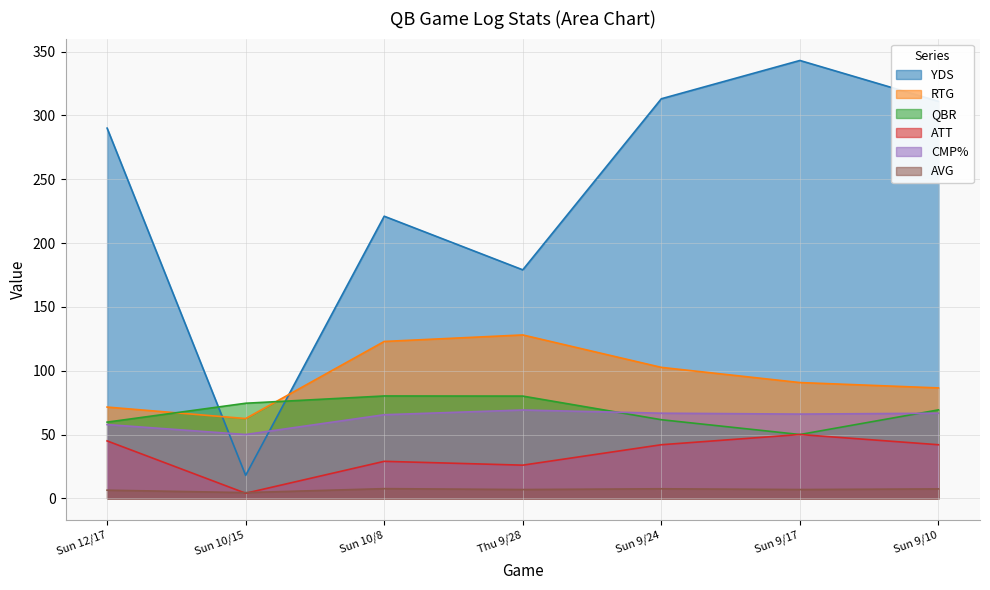

What is the value of the ATT point at the 6th from the left?

50.0